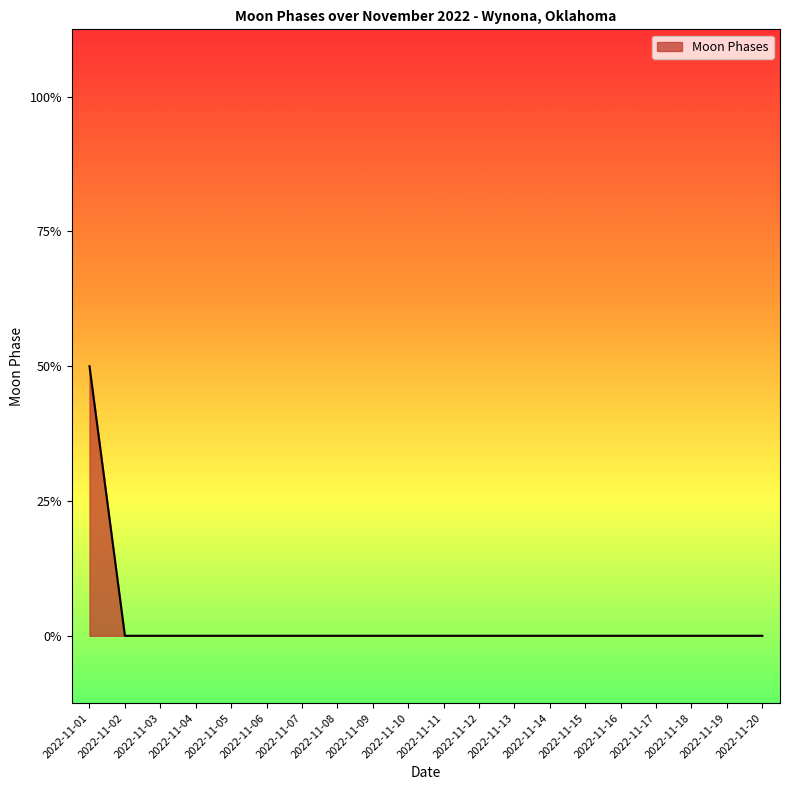

Does the chart display data point markers on the line(s)?

No